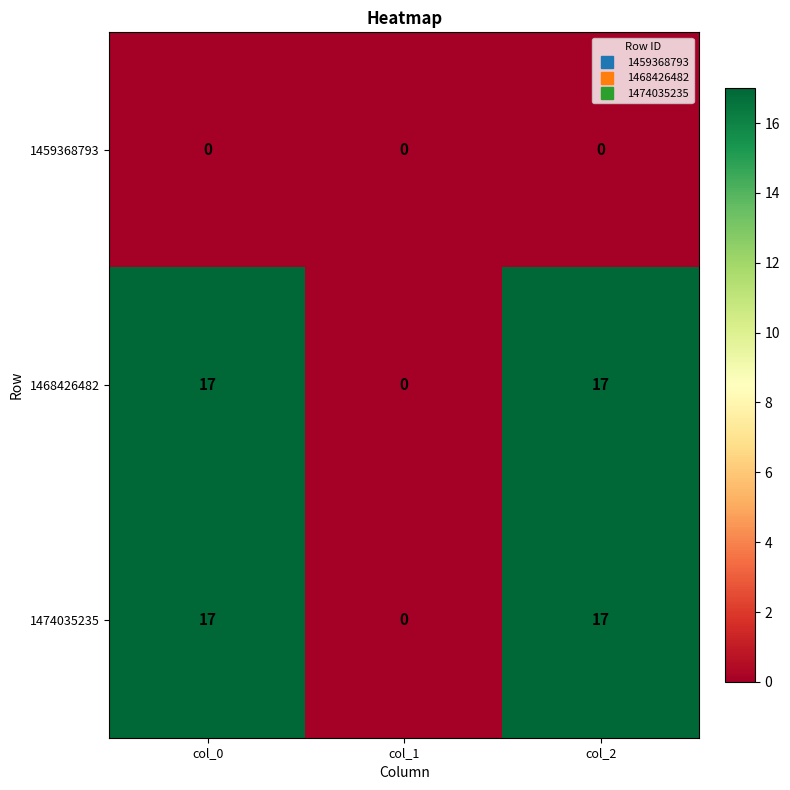

Reading left to right, what are all the values shown in this chart?

1459368793: 0	0	0
1468426482: 17	0	17
1474035235: 17	0	17